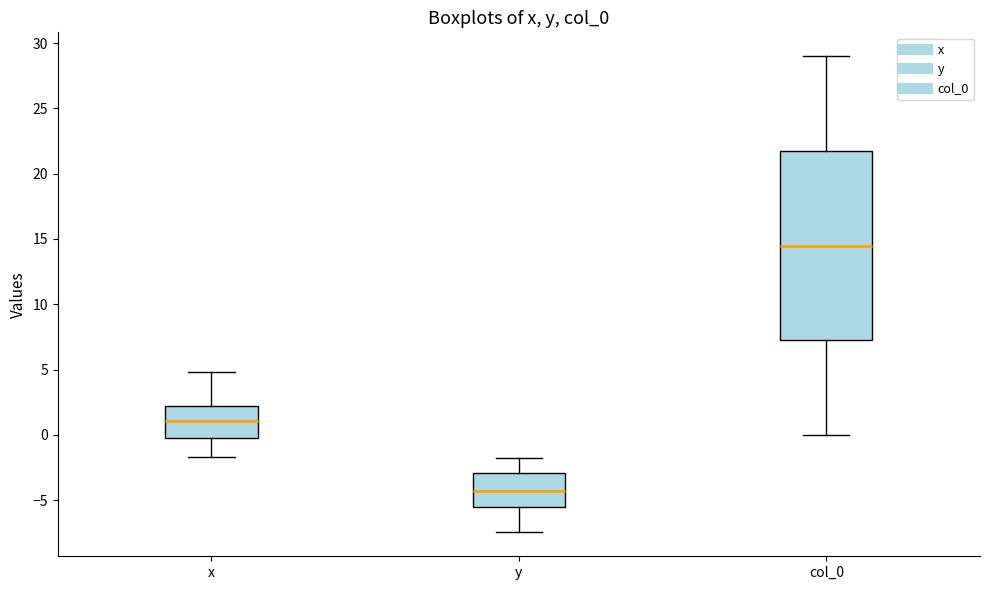

Comparing the boxes themselves (not the whiskers), which one is the tallest?

col_0